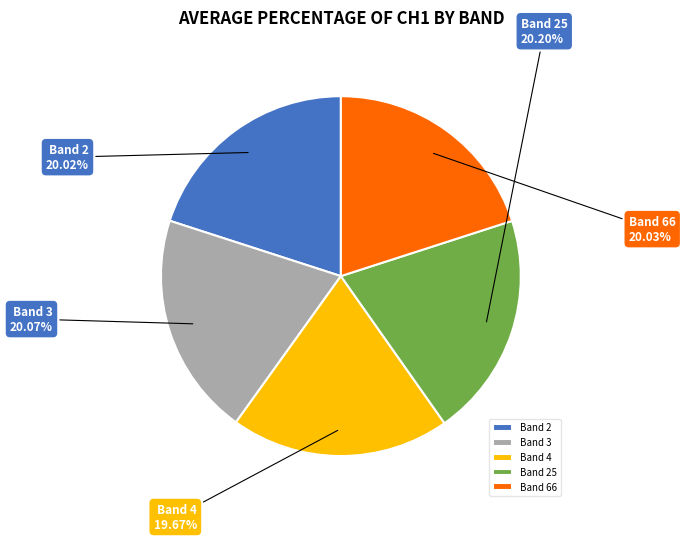

Count the number of slices in the pie.

5